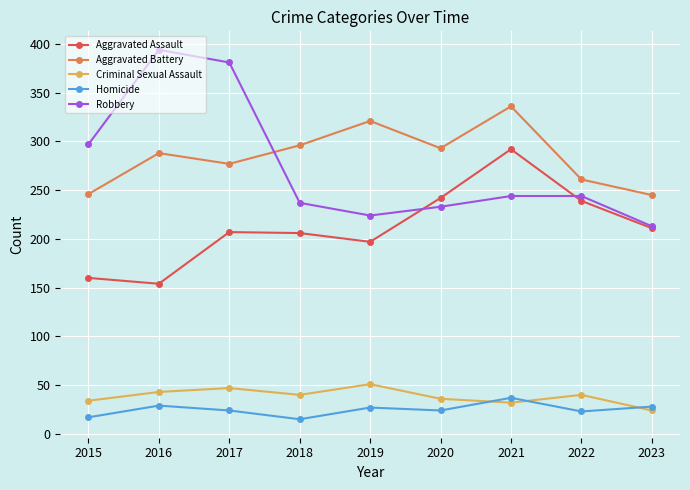

Read the Criminal Sexual Assault value at 2021, to the nearest 5.

30